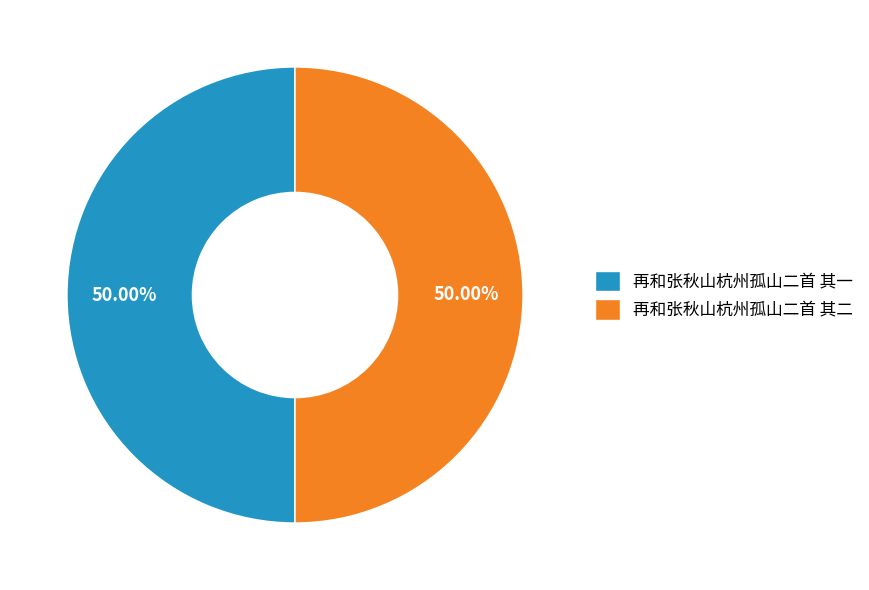

Is the sum of 再和张秋山杭州孤山二首 其一 and 再和张秋山杭州孤山二首 其二 greater than half?

Yes